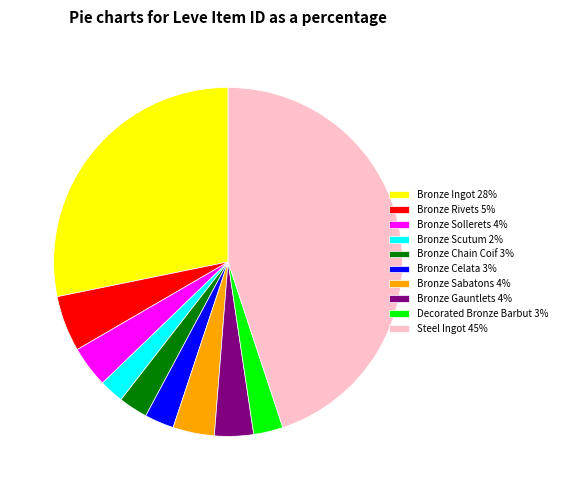

Between Decorated Bronze Barbut 3% and Bronze Rivets 5%, which is larger?

Bronze Rivets 5%